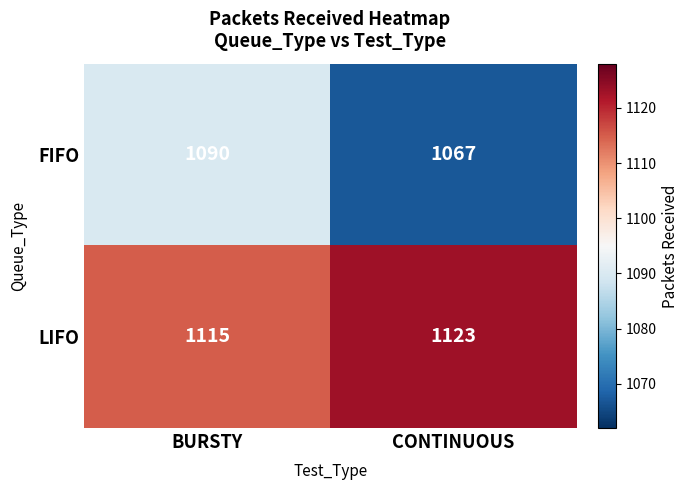

Which series has the largest total across all categories?

LIFO